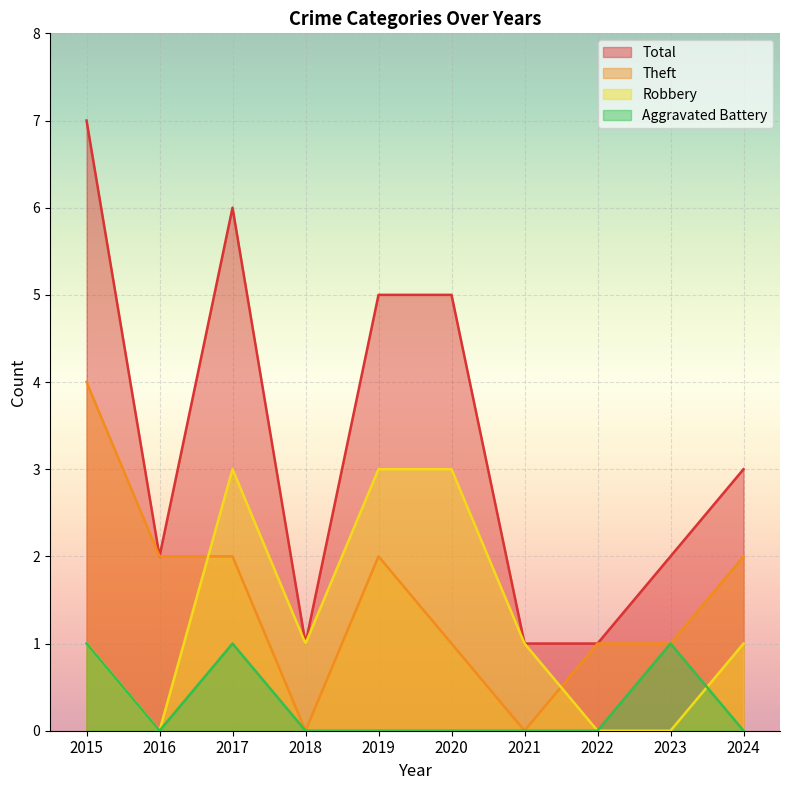

True or false: Total and Robbery cross at least once.

False